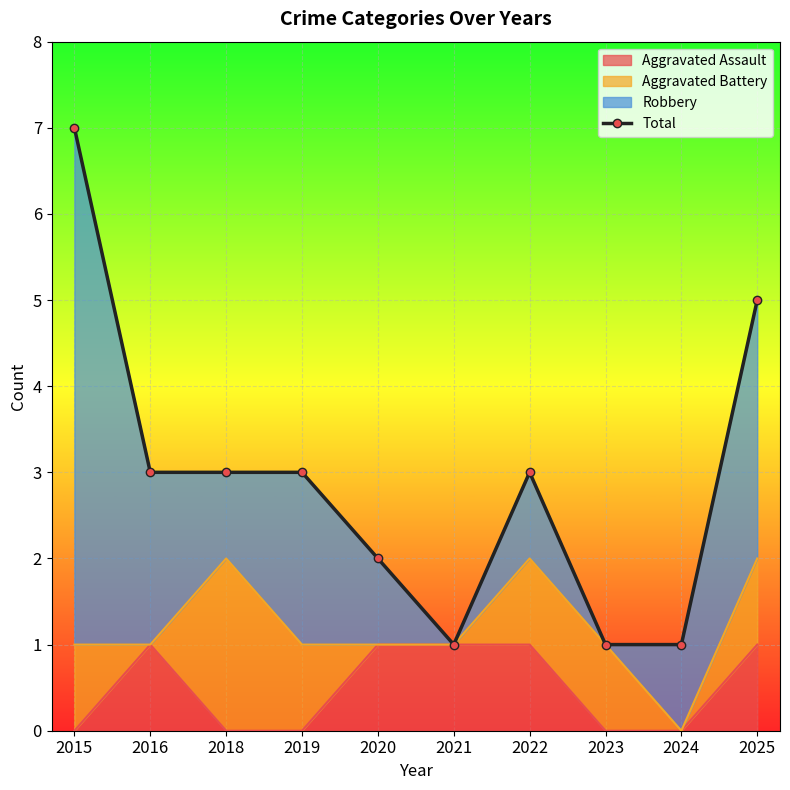

Reading left to right, list all the values displayed in this chart.

7	3	3	3	2	1	3	1	1	5